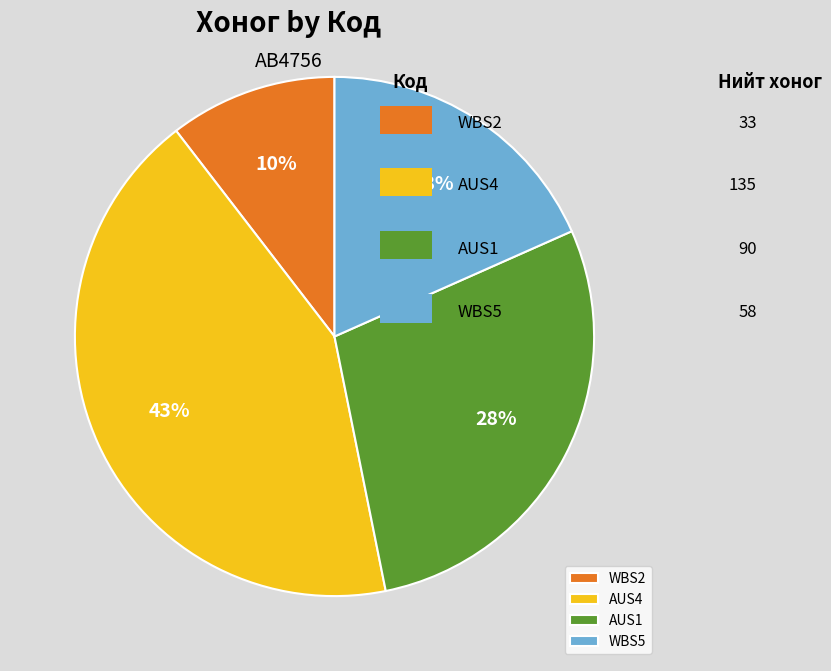

The WBS5 slice represents 25% of the pie. True or false?

False